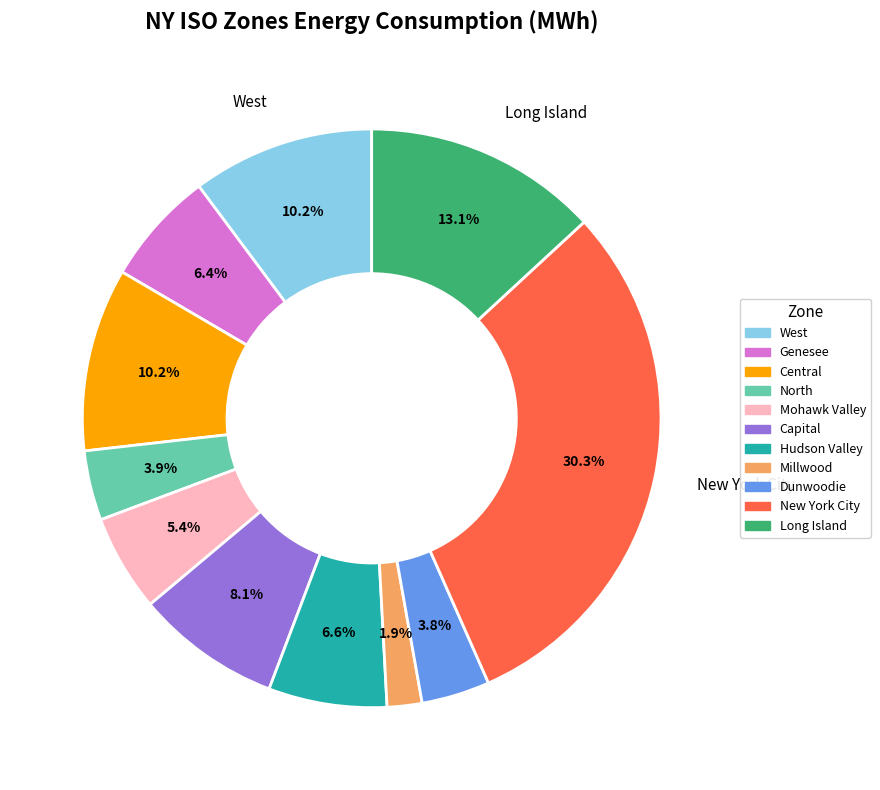

Approximately how many times larger is the value at Mohawk Valley compared to Dunwoodie?

1.4